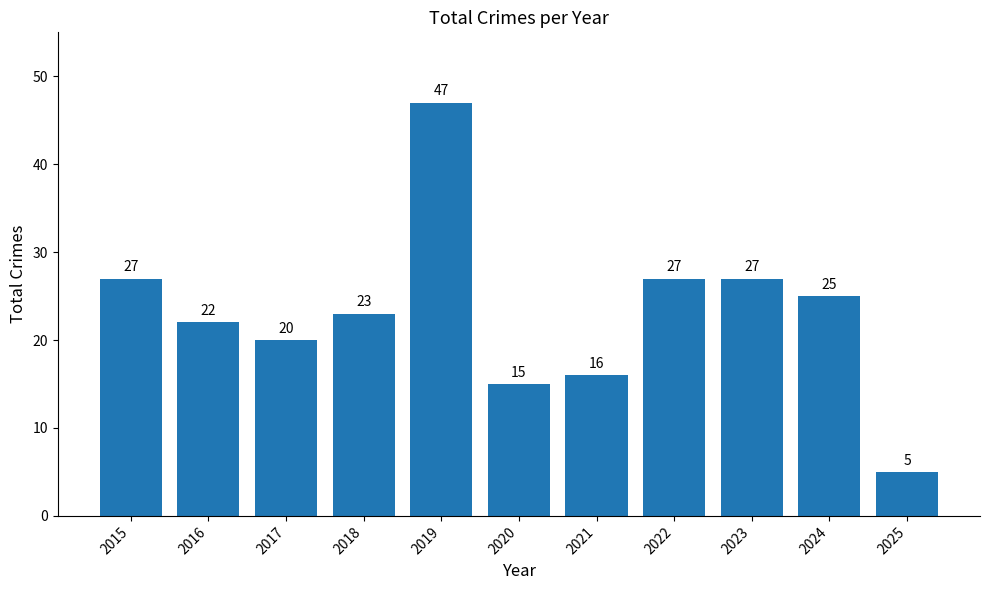

Reading left to right, transcribe all the data shown in this chart.

27	22	20	23	47	15	16	27	27	25	5